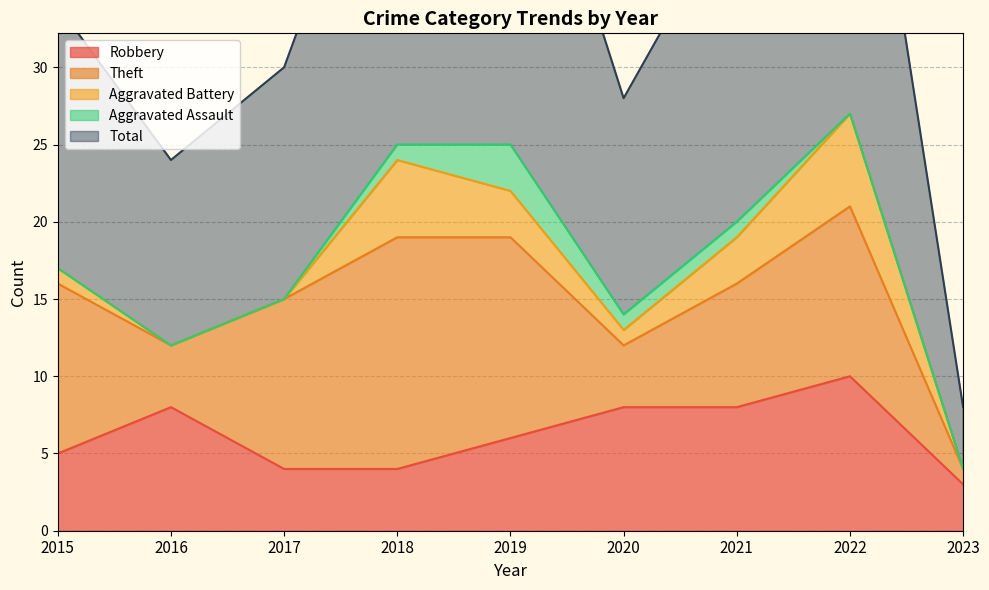

At 2022, list the series in order from largest to smallest.

Total, Theft, Robbery, Aggravated Battery, Aggravated Assault